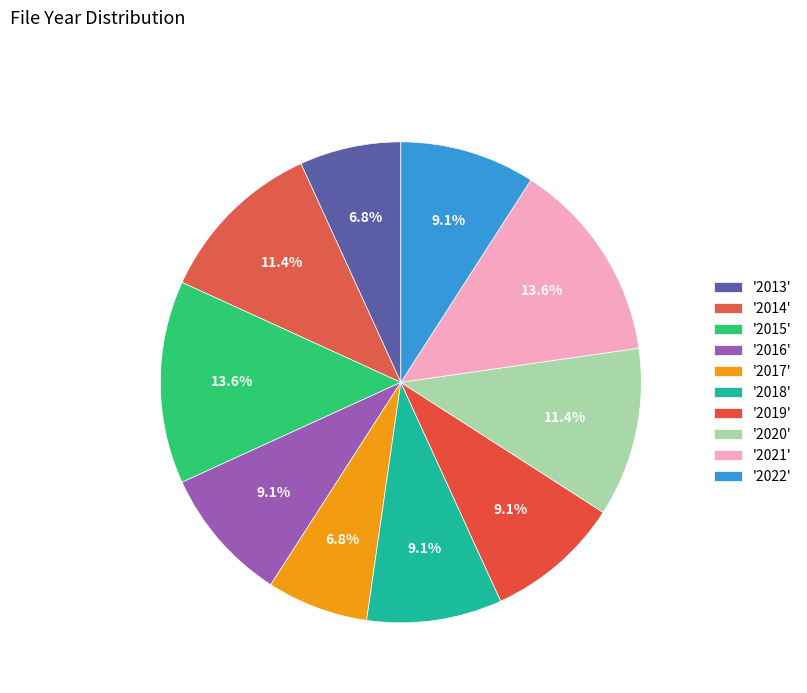

Rank the categories by value from highest to lowest.

2015, 2021, 2014, 2020, 2016, 2018, 2019, 2022, 2013, 2017